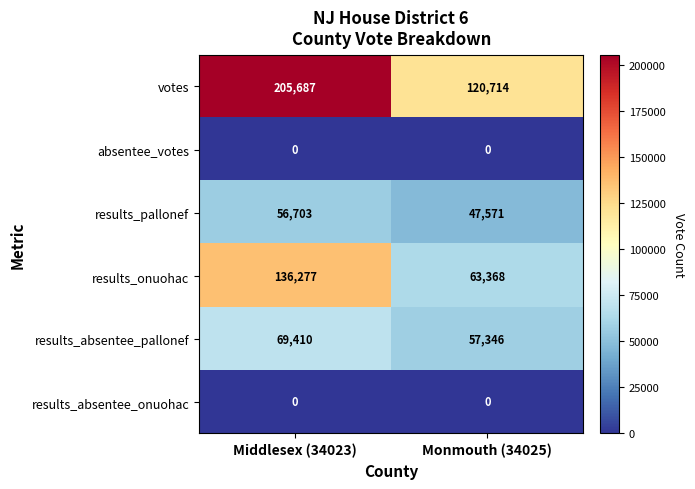

Which series has the largest range (max minus min)?

votes